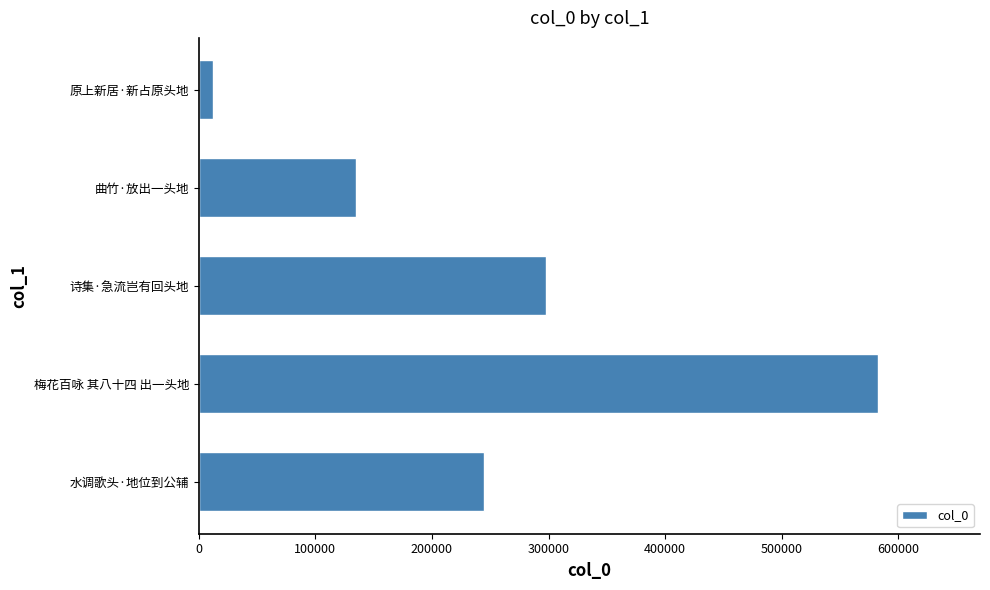

Reading bottom to top, what are all the values shown in this chart?

水调歌头·地位到公辅=244482	梅花百咏 其八十四 出一头地=582644	诗集·急流岂有回头地=297977	曲竹·放出一头地=135251	原上新居·新占原头地=12542